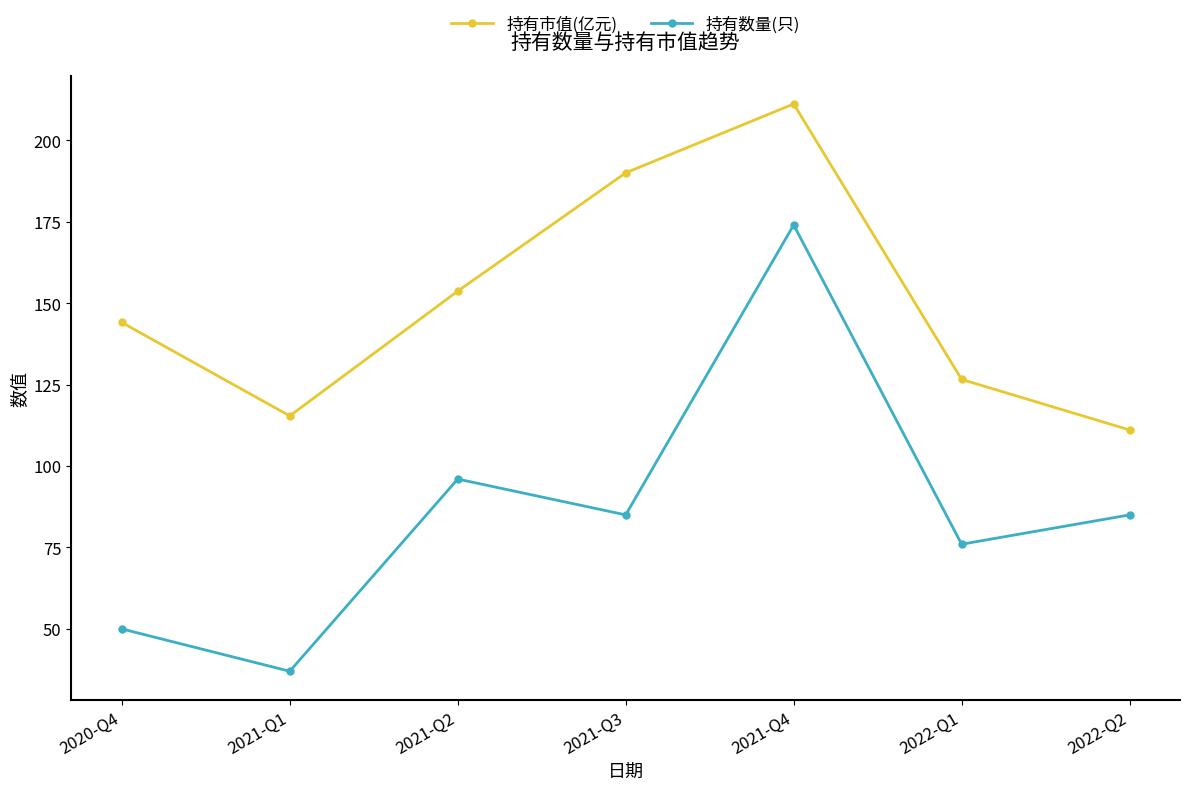

True or false: 持有数量(只) has more than 0 interior local peaks.

True